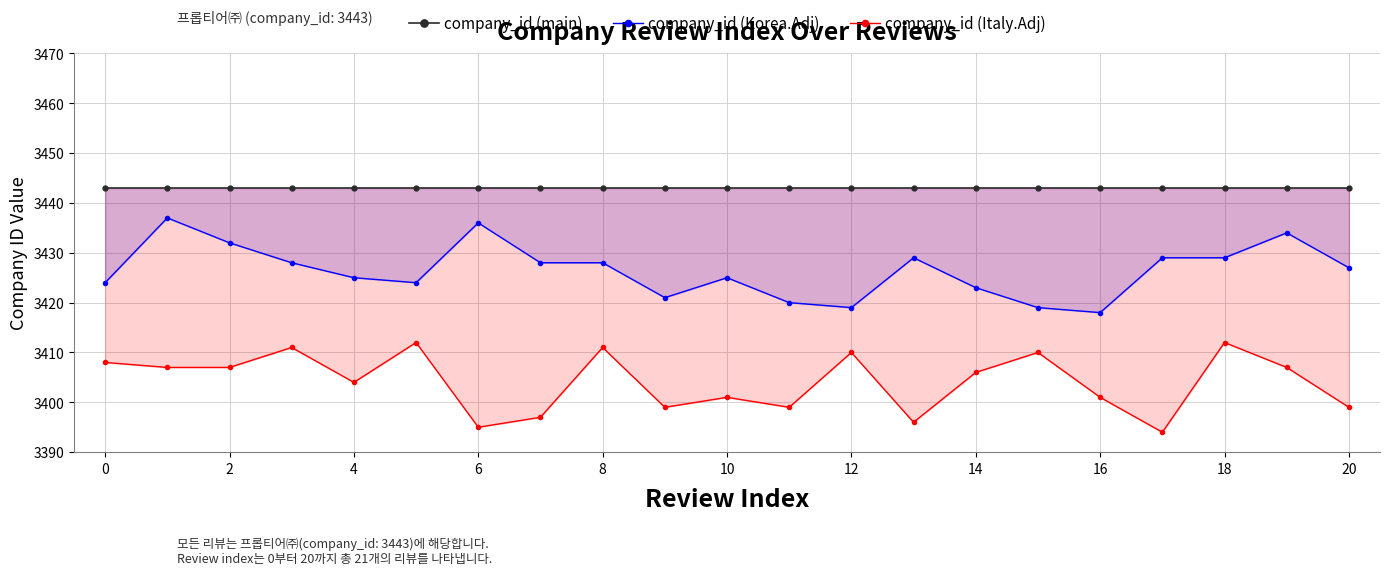

What is the label of the 16th point from the left?

15